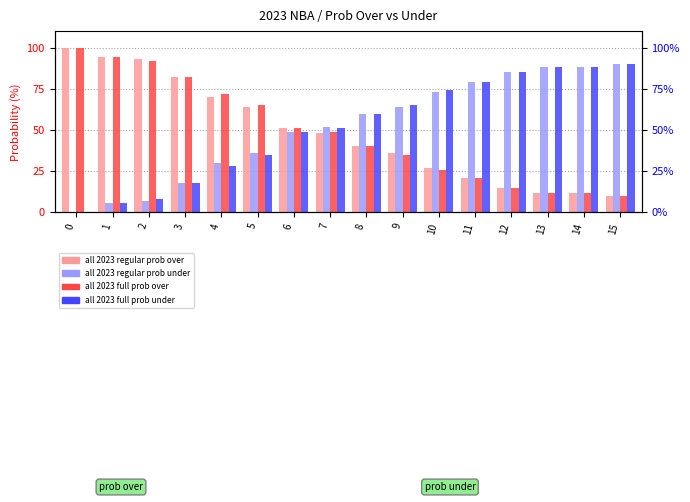

Which has a higher value, 15 or 11?

11